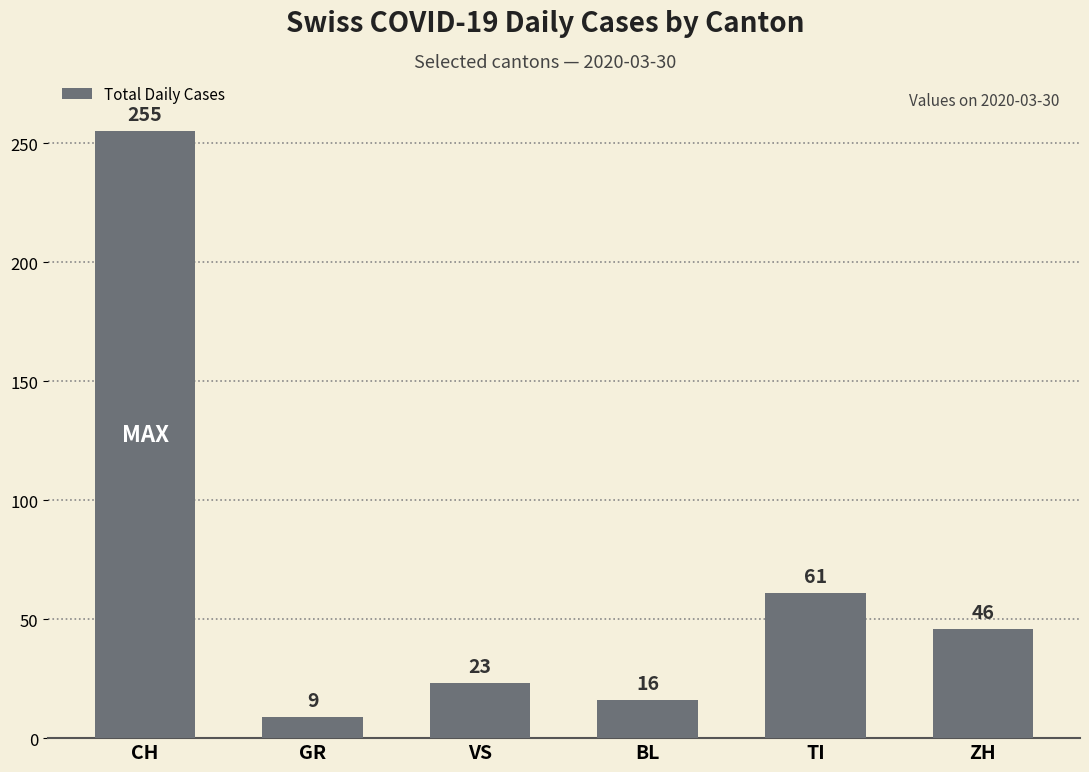

The value at TI is 102. True or false?

False